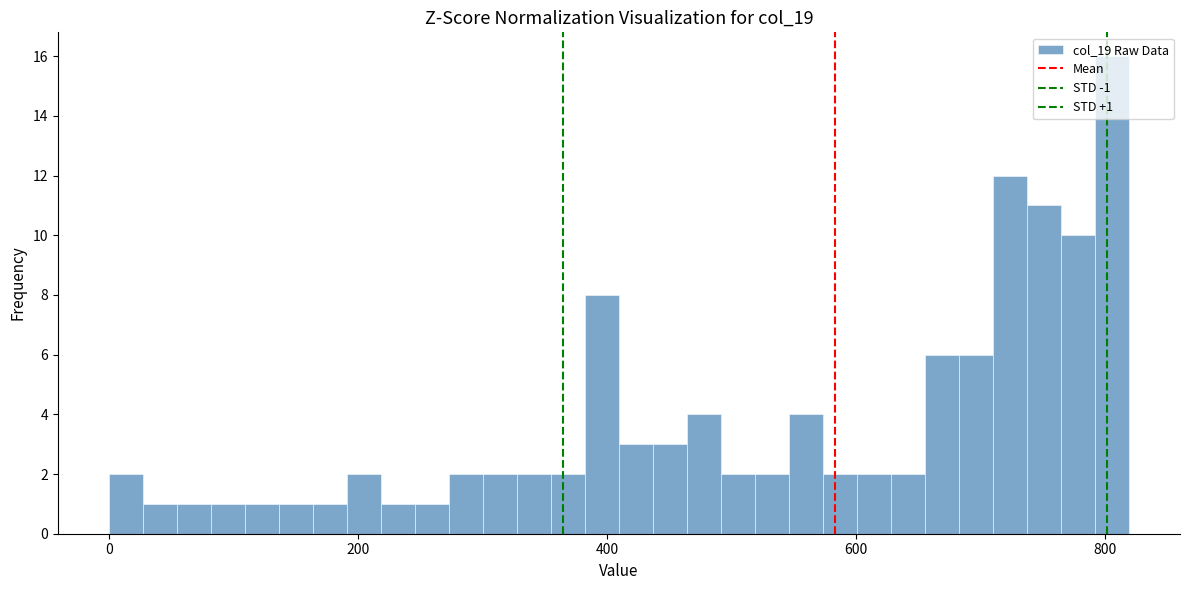

Read against the x-axis, roughly where is the centre of the tallest bar?

800